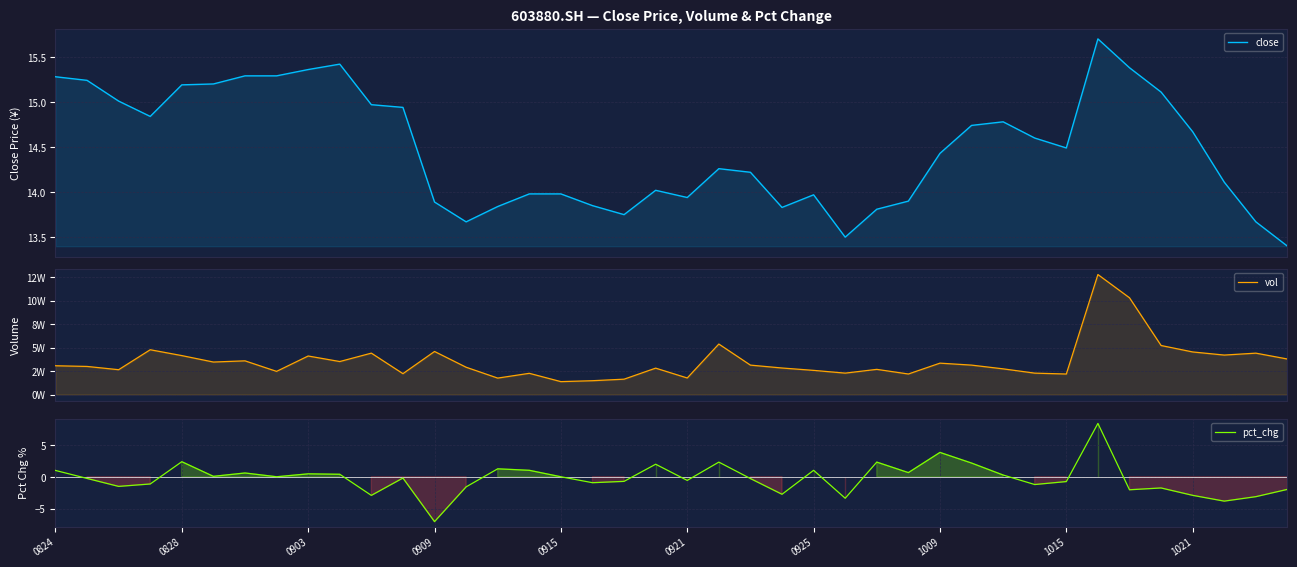

What is the maximum value for close?

15.7